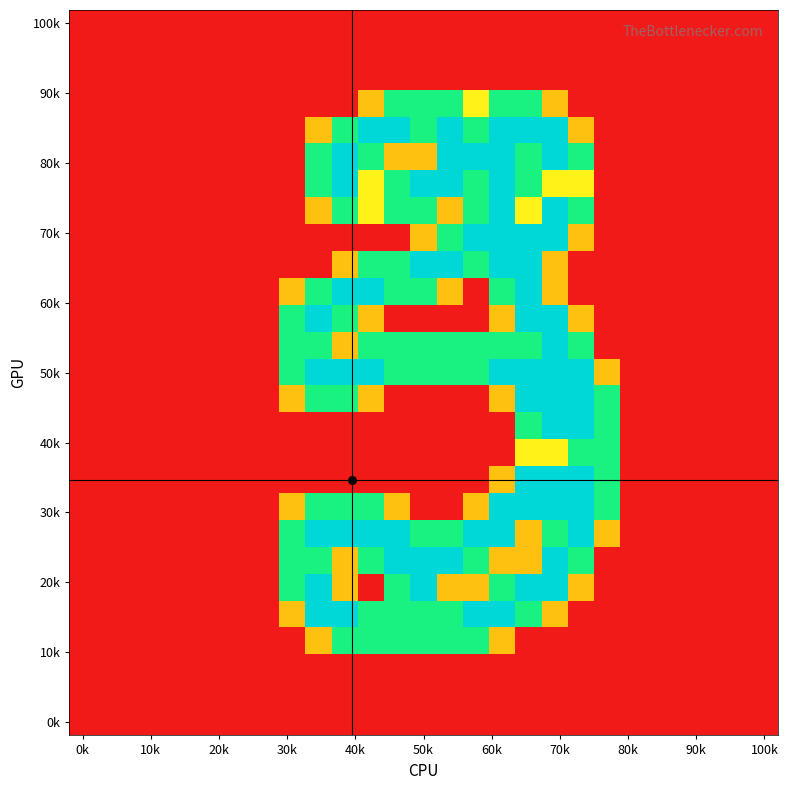

At how many categories does at least one series exceed 1?

13